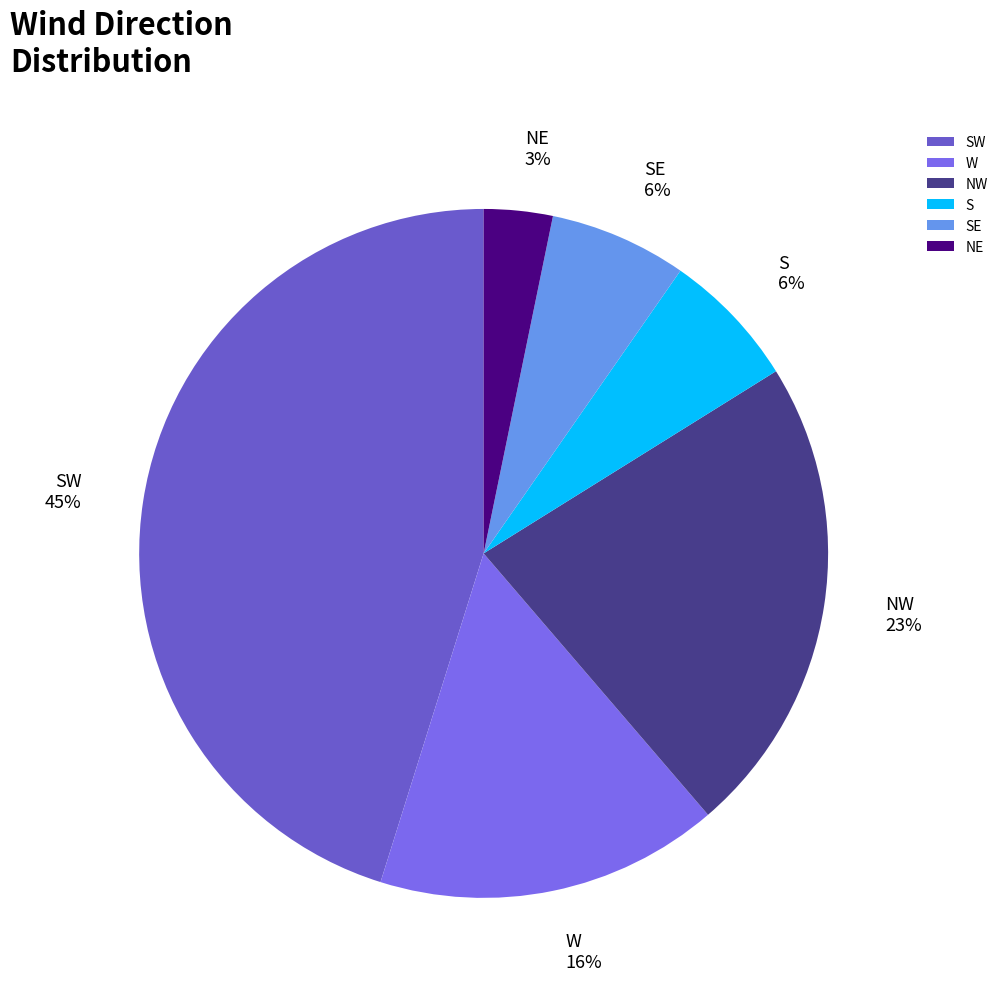

Is SE the majority of the pie?

No